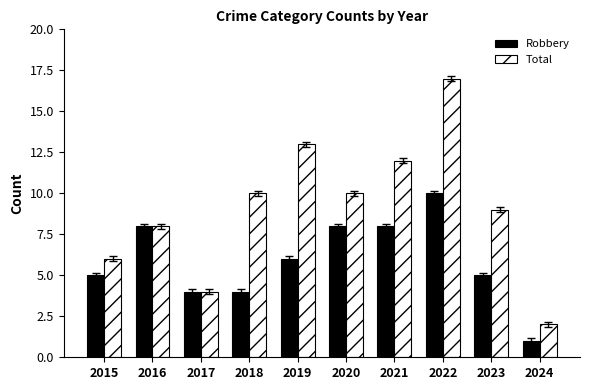

At which category is the sum across all series the highest?

2022